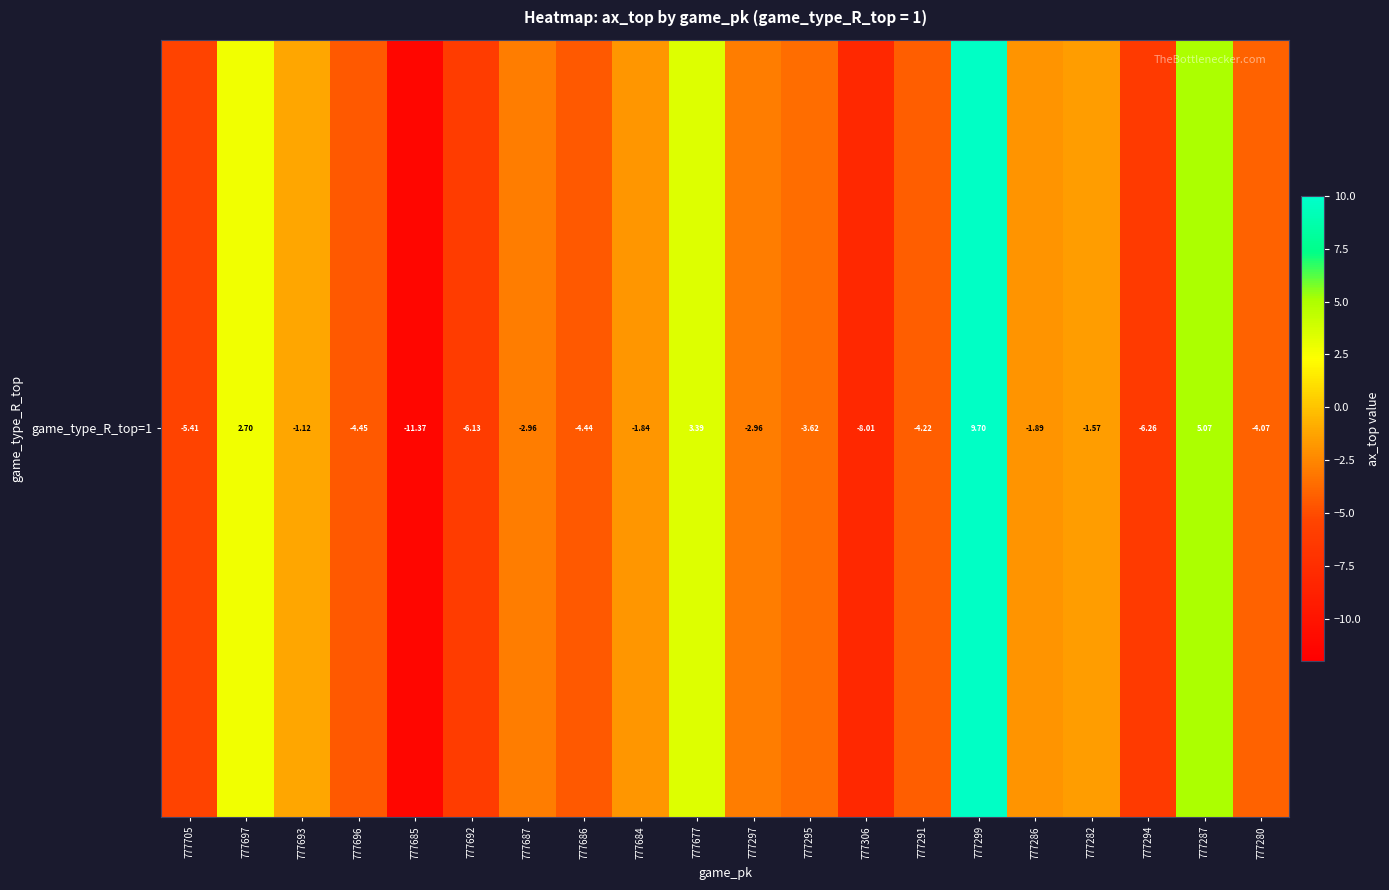

What is the greatest value displayed?

9.7